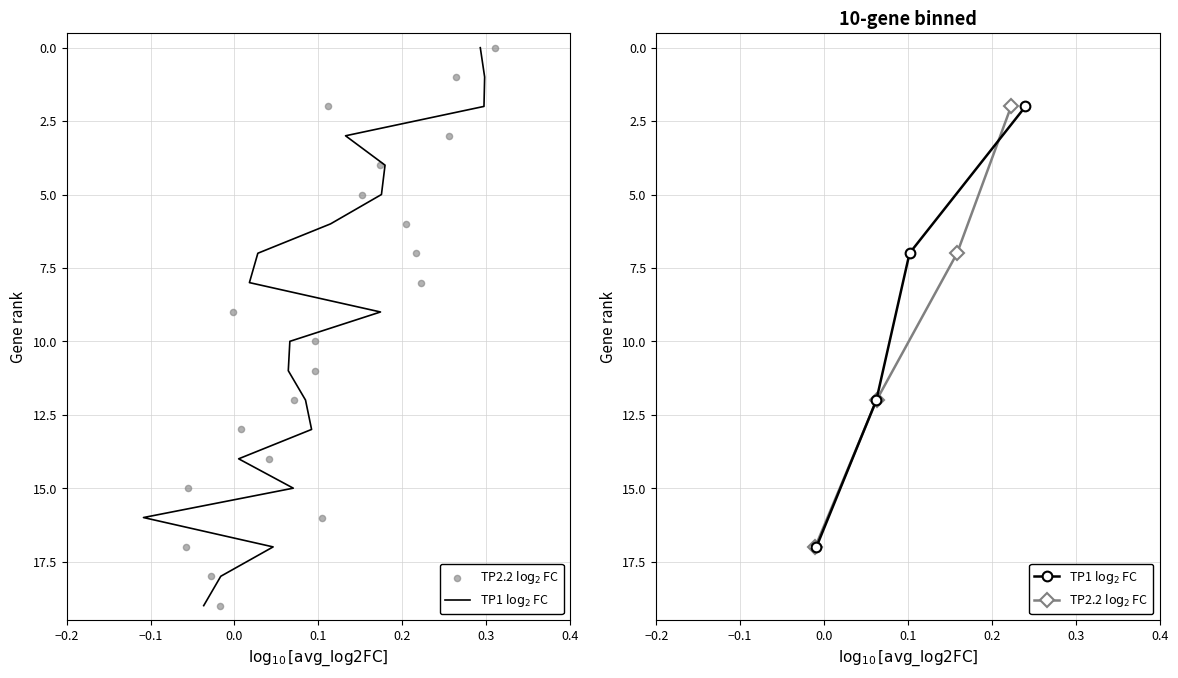

What are all the series names shown in the legend?

TP1 $\log_2$FC, TP2.2 $\log_2$FC